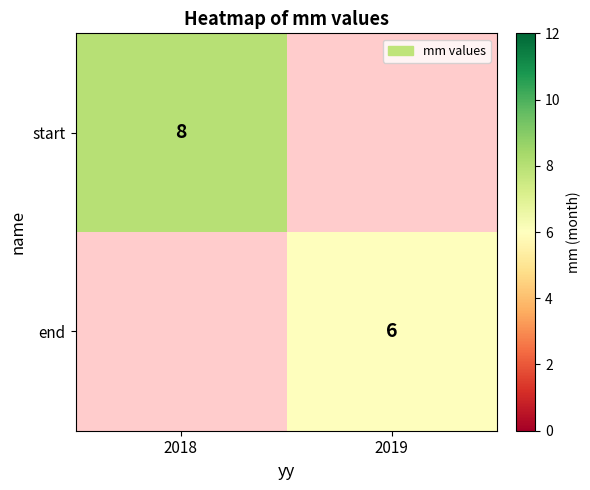

How many categories are shown in the chart?

2